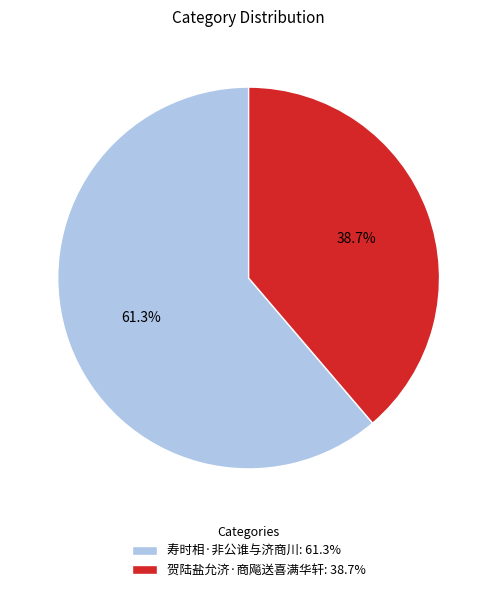

Is it true that 寿时相·非公谁与济商川 is 61% of the pie?

True